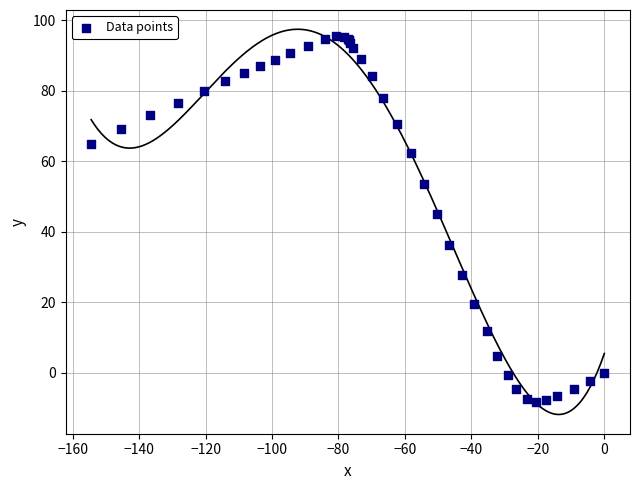

What Y value in the scatter plot is closest to 43?

45.0